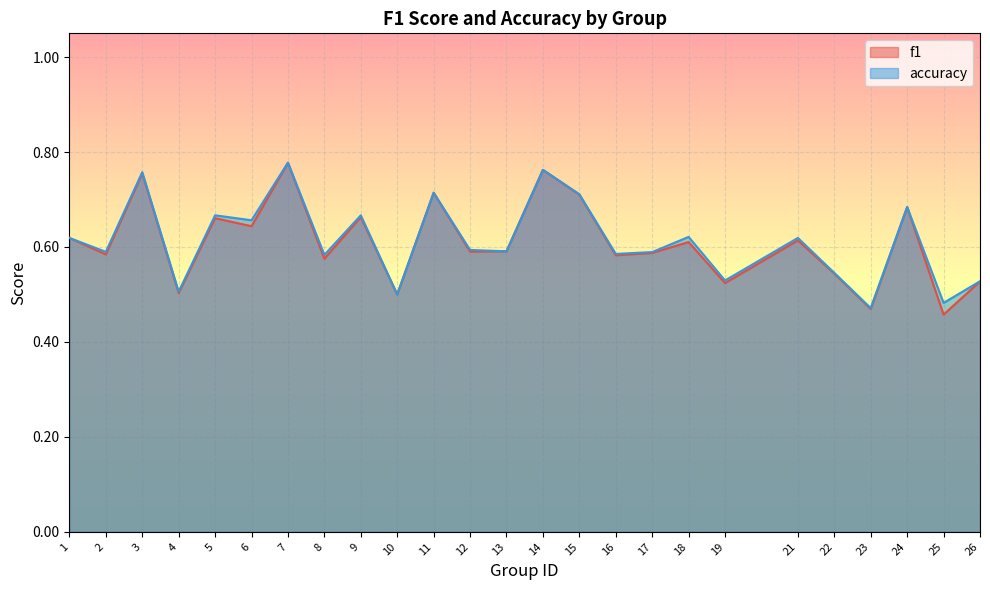

At 24, list the series in order from smallest to largest.

f1, accuracy